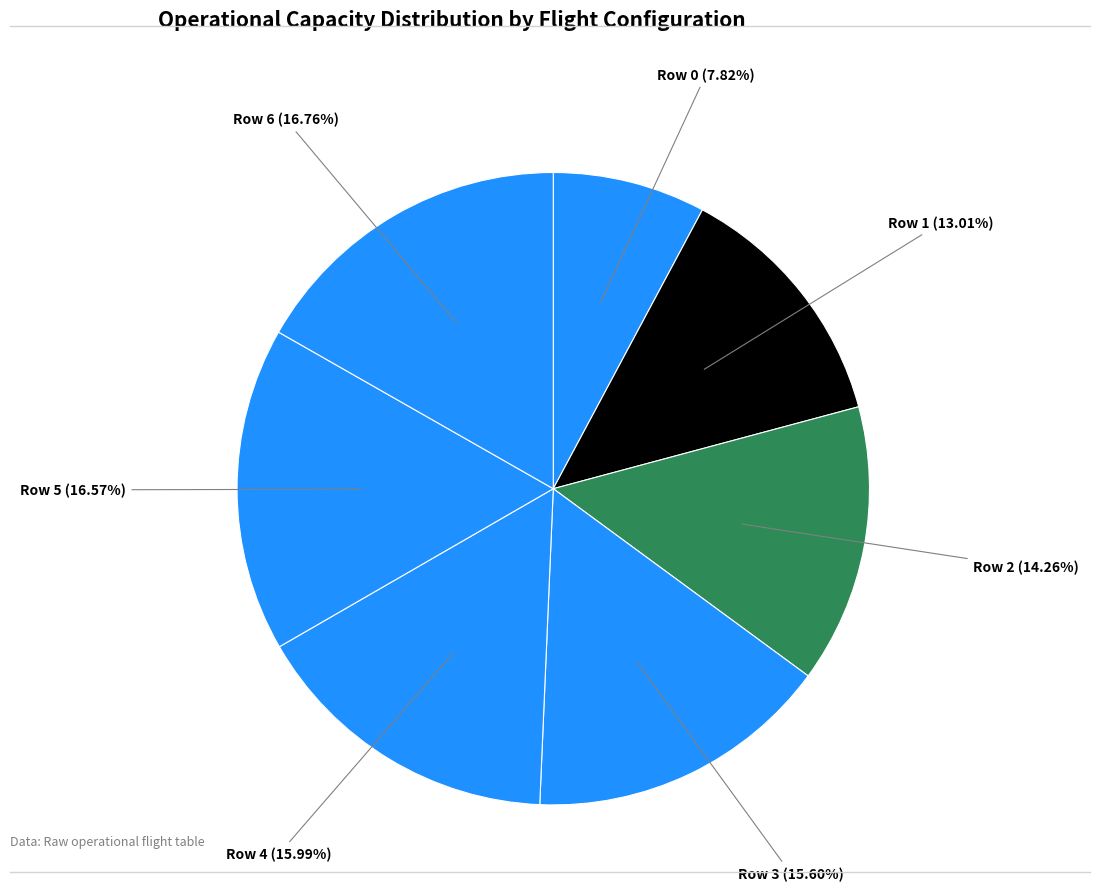

What is the ratio of the value at Row 6 to the value at Row 0?

2.1